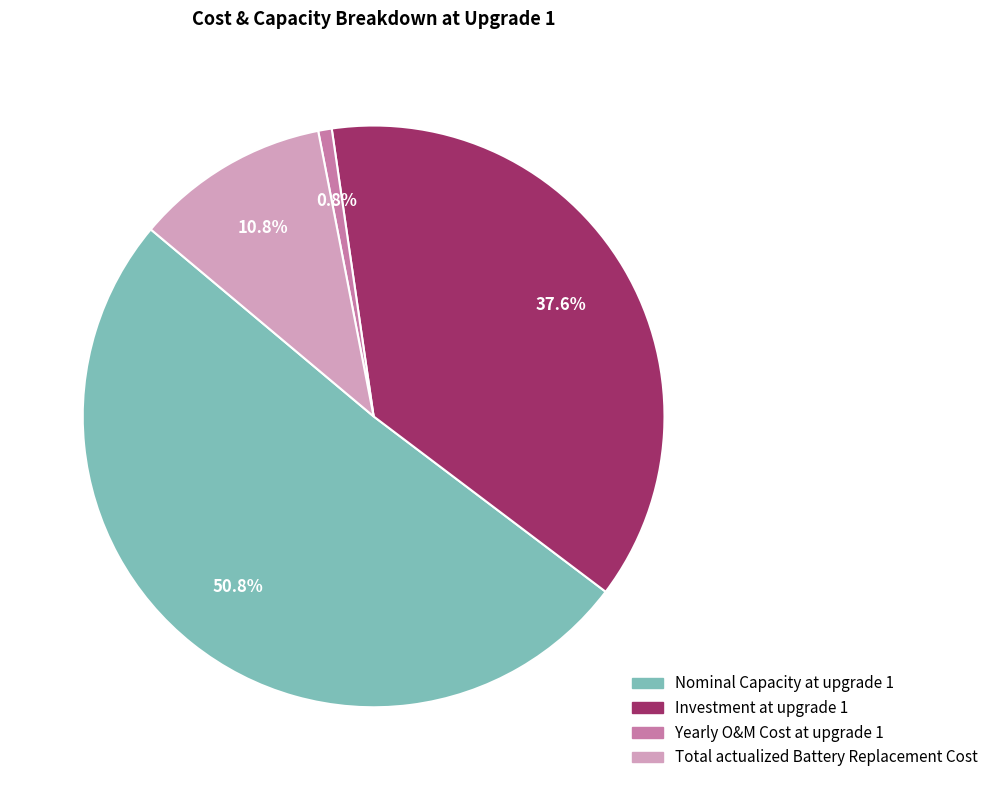

How many slices are in this pie chart?

4